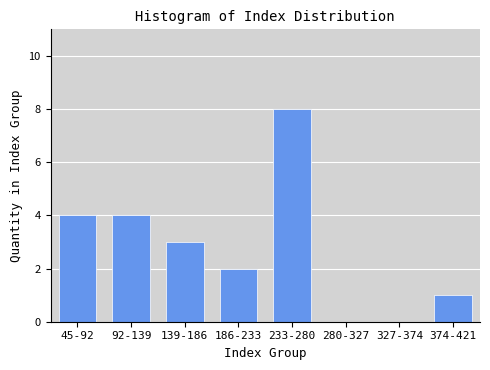

Reading right to left, list all the values displayed in this chart.

374-421=1	327-374=0	280-327=0	233-280=8	186-233=2	139-186=3	92-139=4	45-92=4